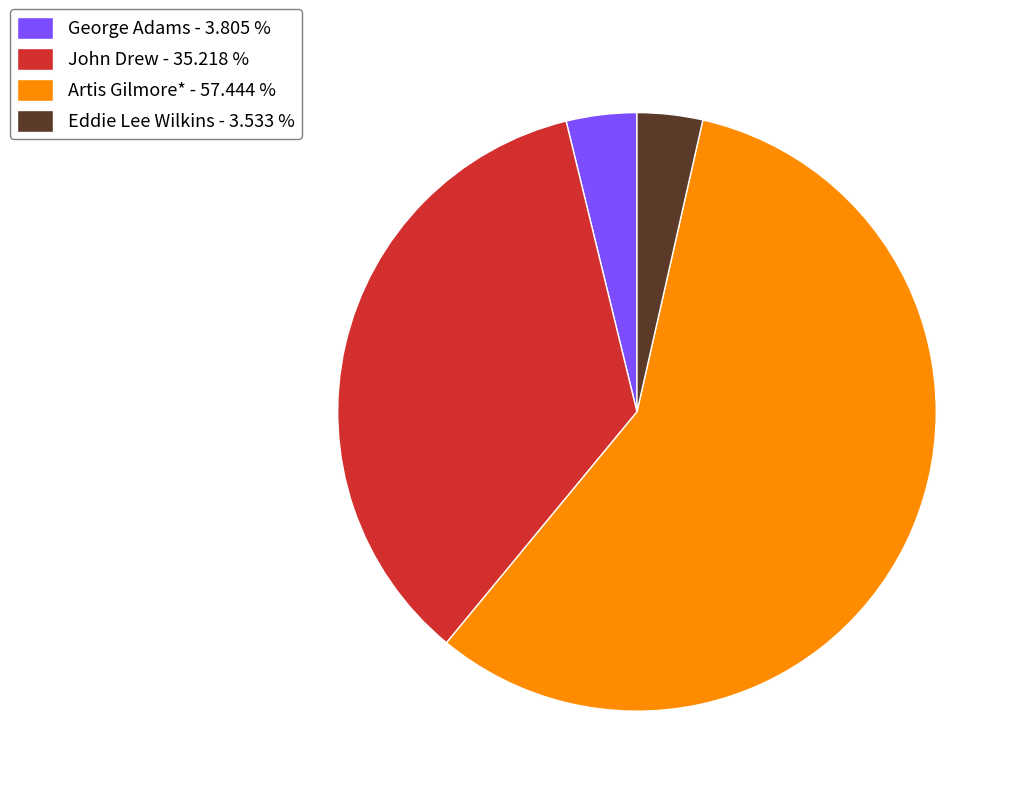

Which has a higher value, Artis Gilmore* - 57.444 % or Eddie Lee Wilkins - 3.533 %?

Artis Gilmore* - 57.444 %